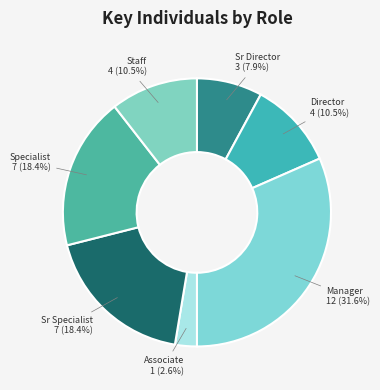

Does any single category account for the majority?

No